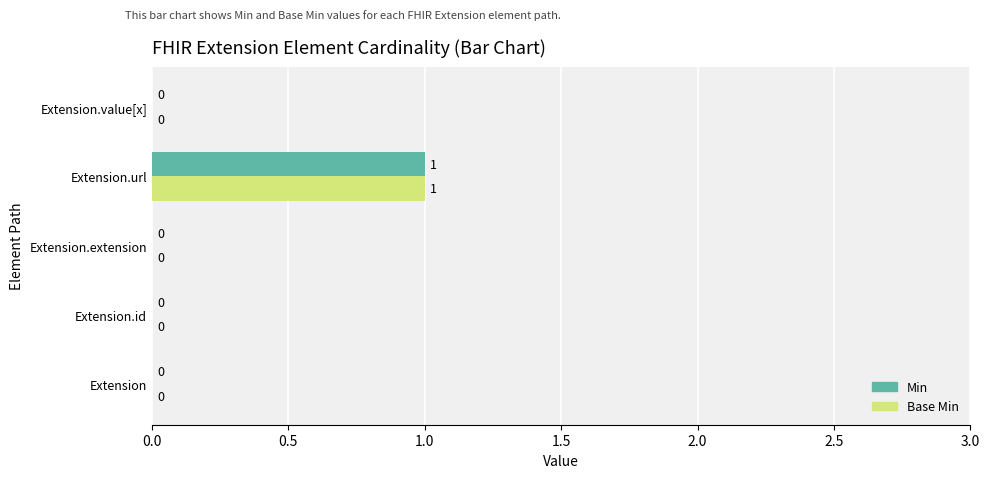

At which category is the sum across all series the highest?

Extension.url